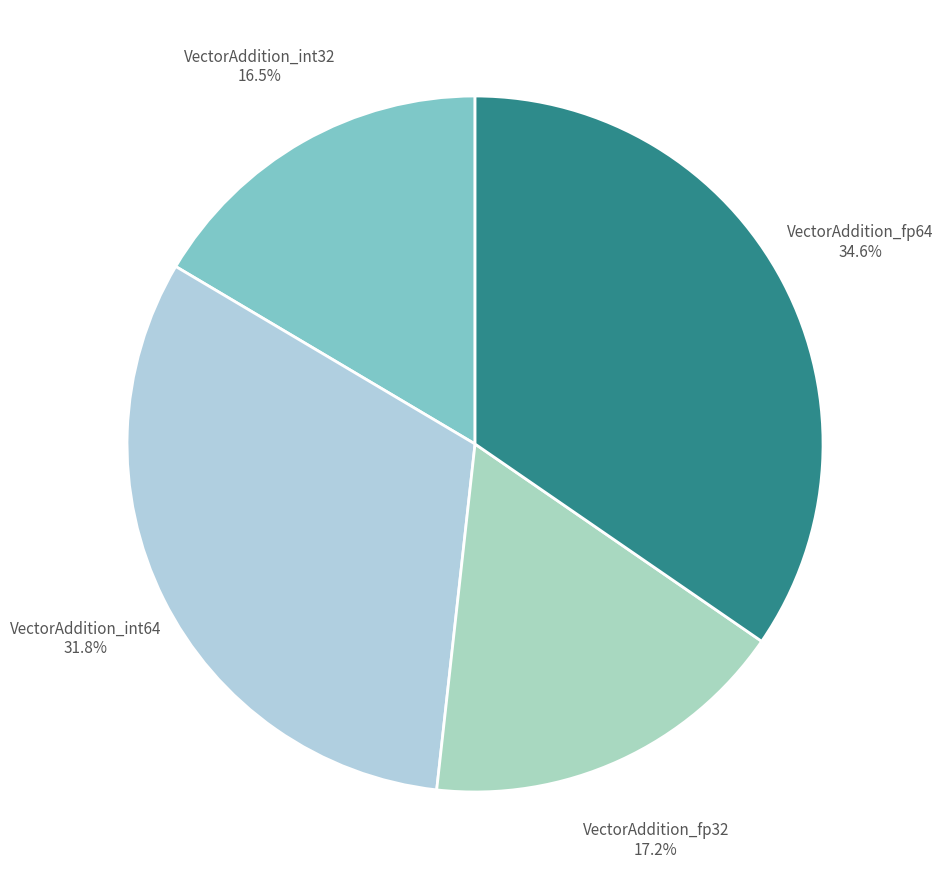

To the nearest percent, what is the difference between the VectorAddition_int32 and VectorAddition_int64 slice percentages?

15%